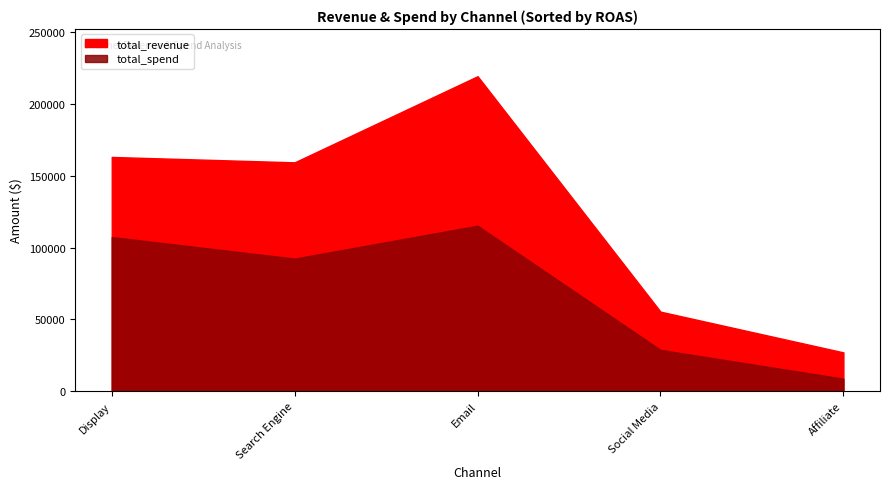

Which series changed the most between Affiliate and Email?

total_revenue